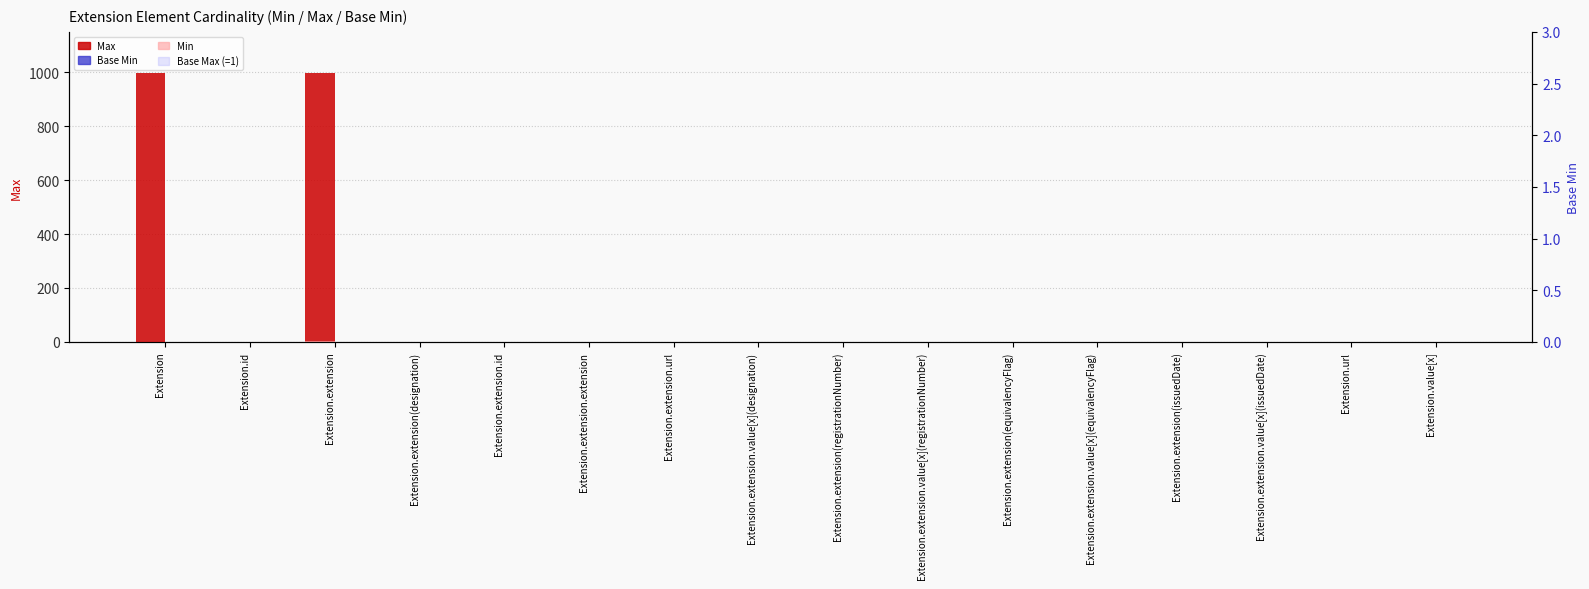

How many bars are there in total?

64